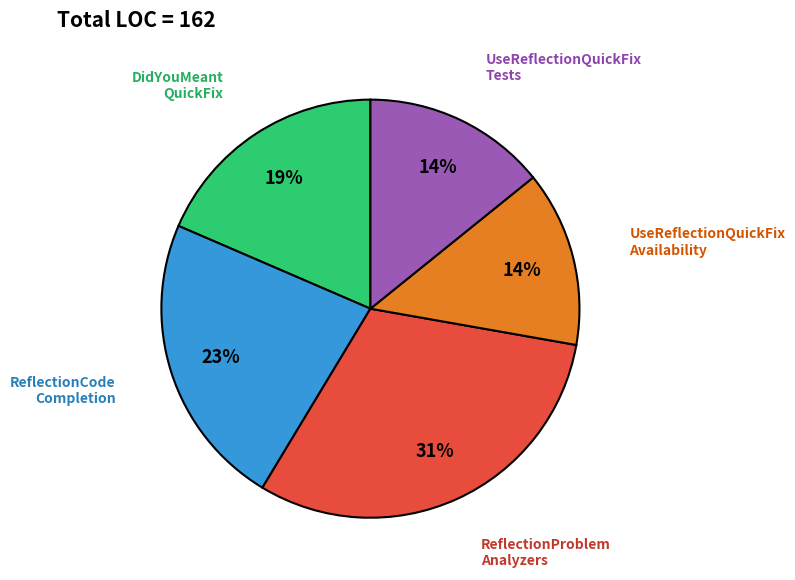

To the nearest percent, what is the average slice percentage?

20%